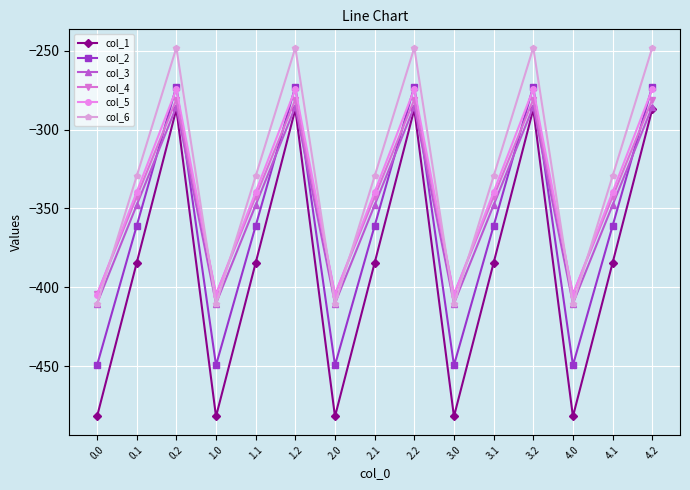

What is the sum of the col_3 values at 1.0 and 1.2?

-695.9